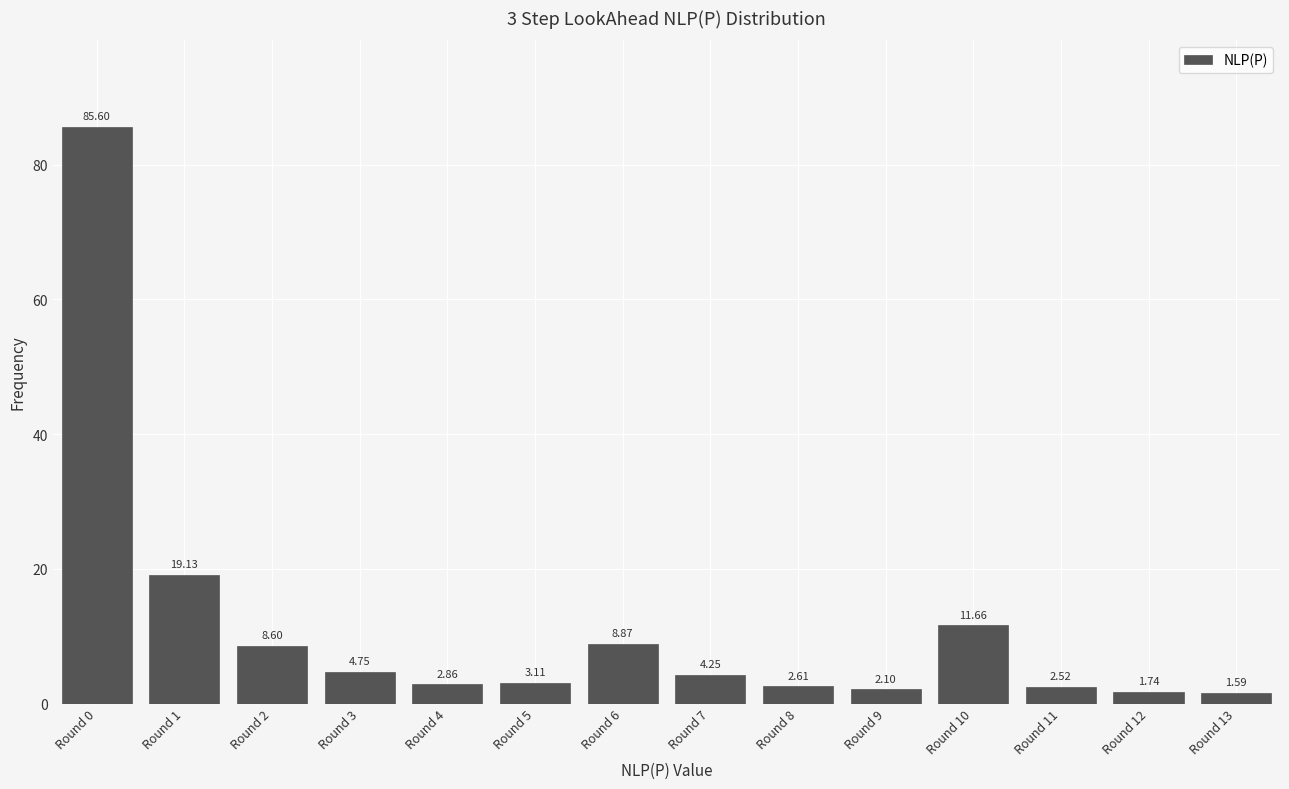

Which has a higher value, Round 1 or Round 11?

Round 1